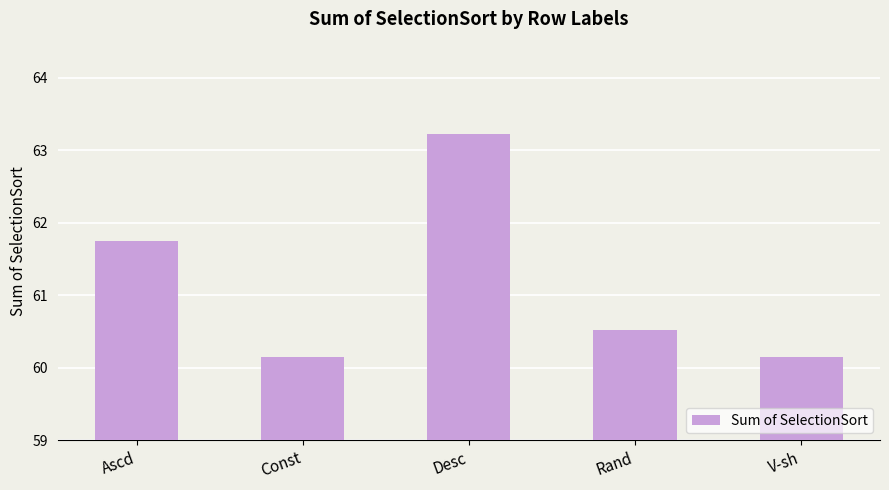

What is the ratio of the value at V-sh to the value at Const?

1.0